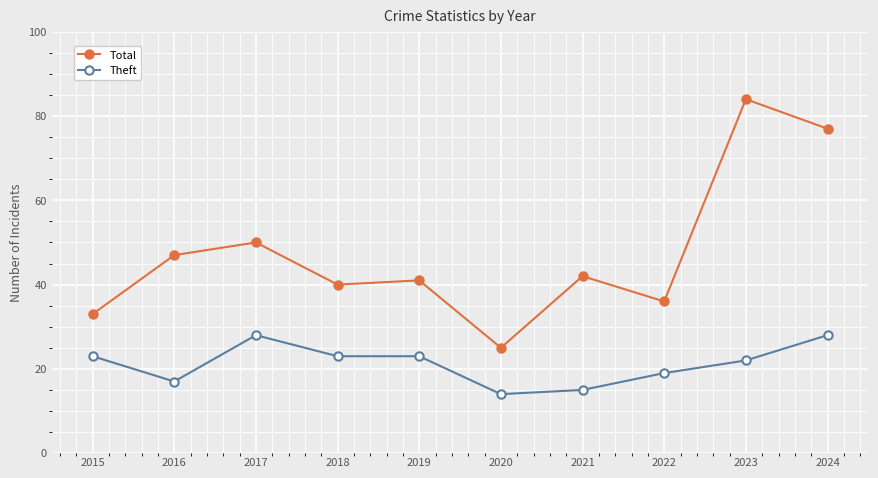

At which label does Total reach its peak?

2023